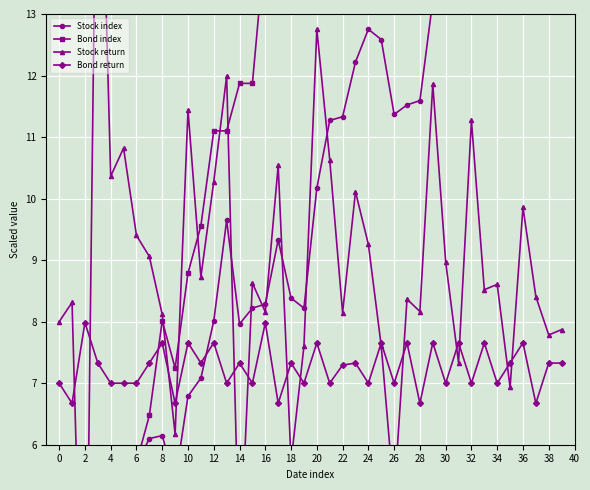

After their last crossing, which series has the higher values: Stock return or Bond return?

Stock return